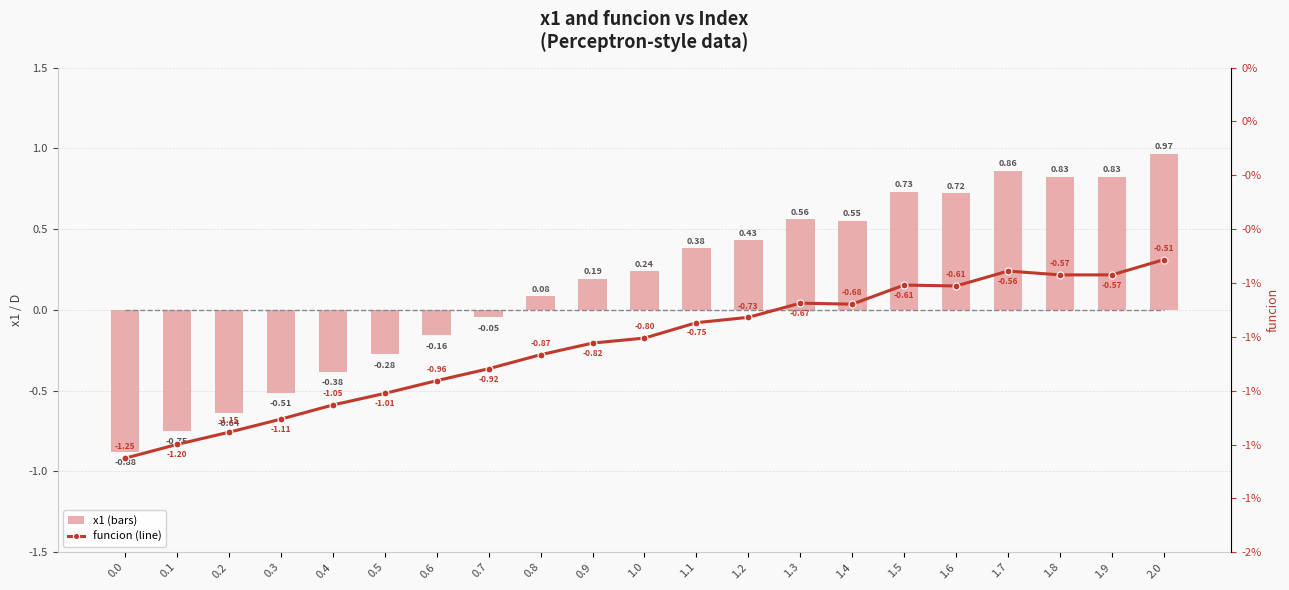

What is the minimum value for x1?

-0.9